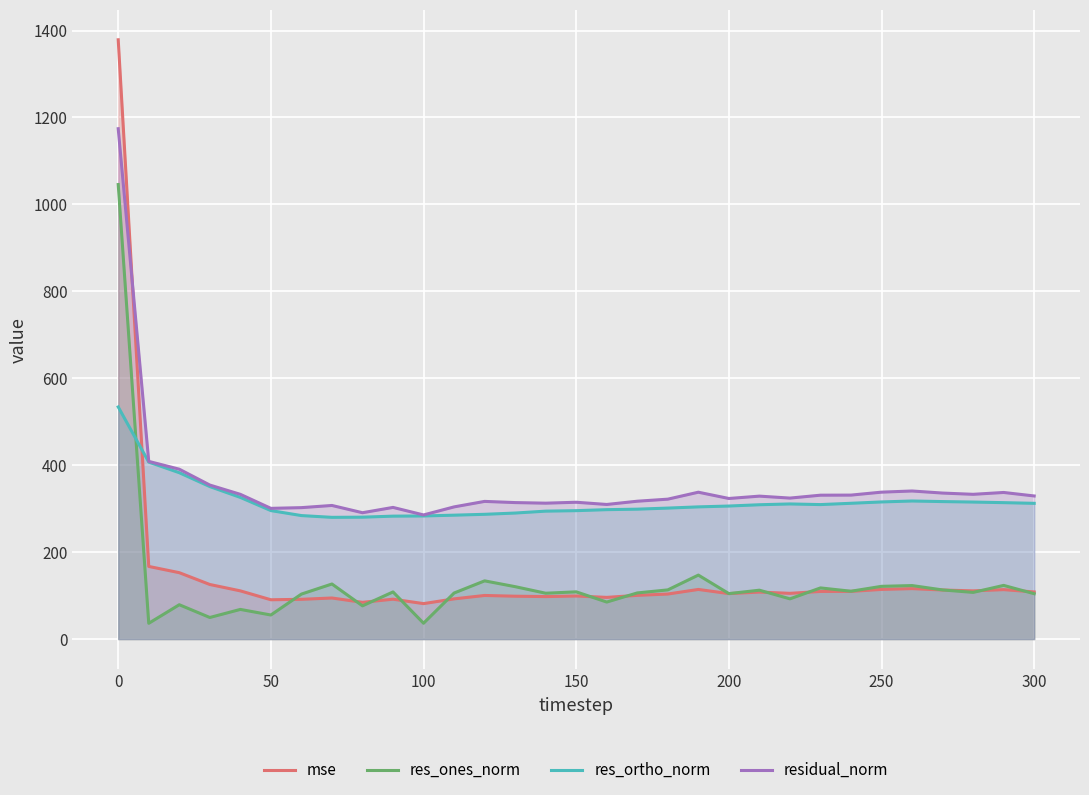

What is the spread (max minus min) of values at 50?

245.4